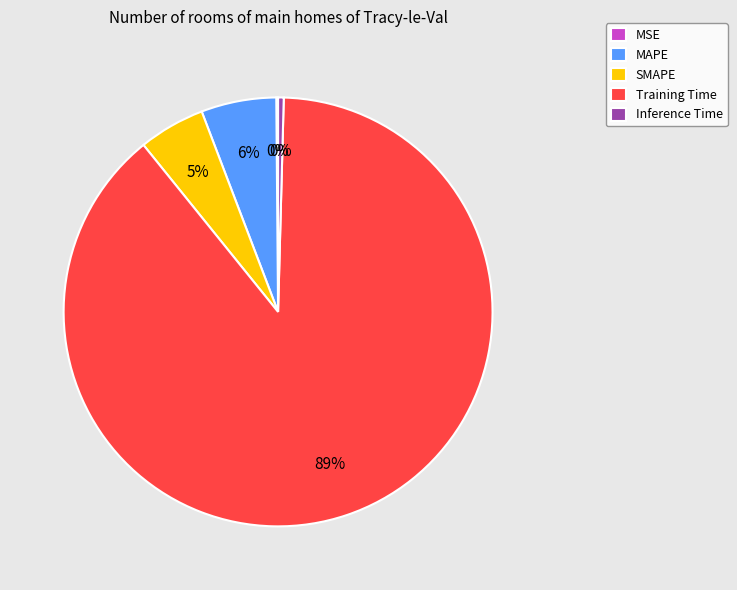

To the nearest percent, what is the average slice percentage?

20%